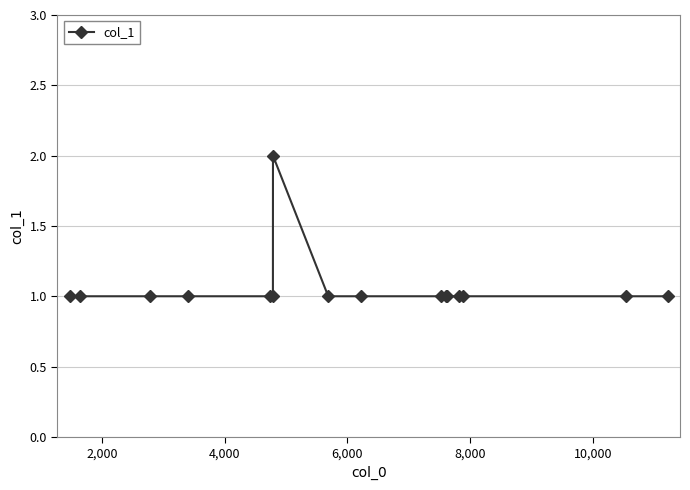

What is the sum of all values?

17